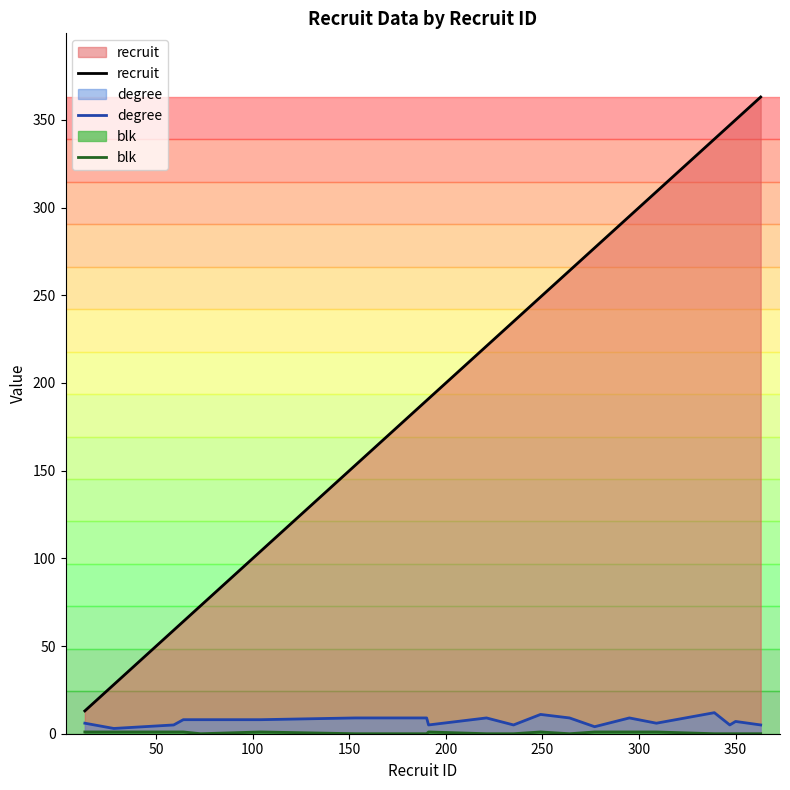

Which series has the widest spread of values?

recruit